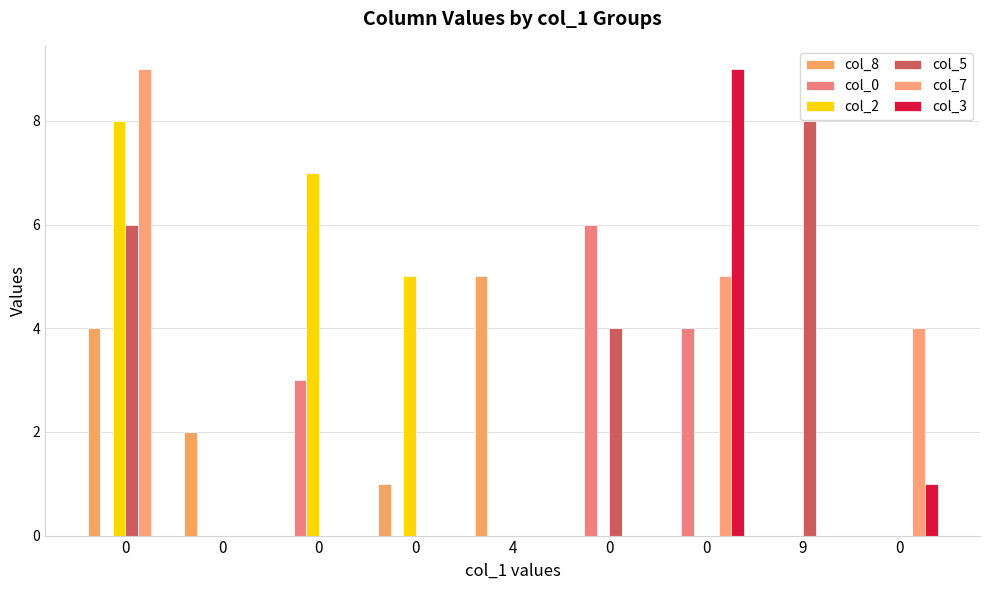

List the series in order of their peak value, lowest first.

col_8, col_0, col_2, col_5, col_7, col_3